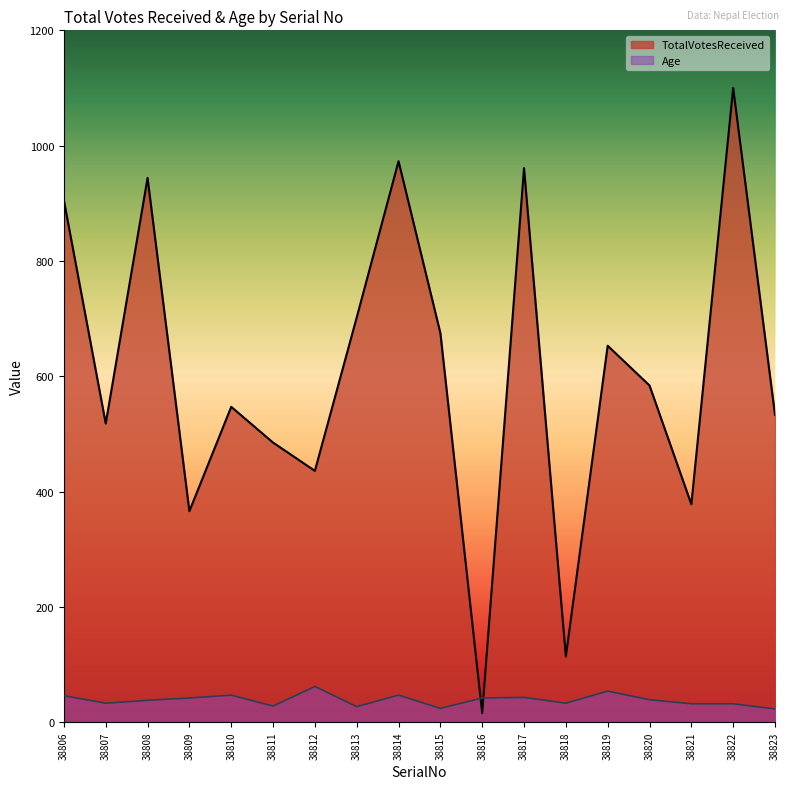

Is the value of TotalVotesReceived at 38819 greater than the value of Age at 38808?

Yes